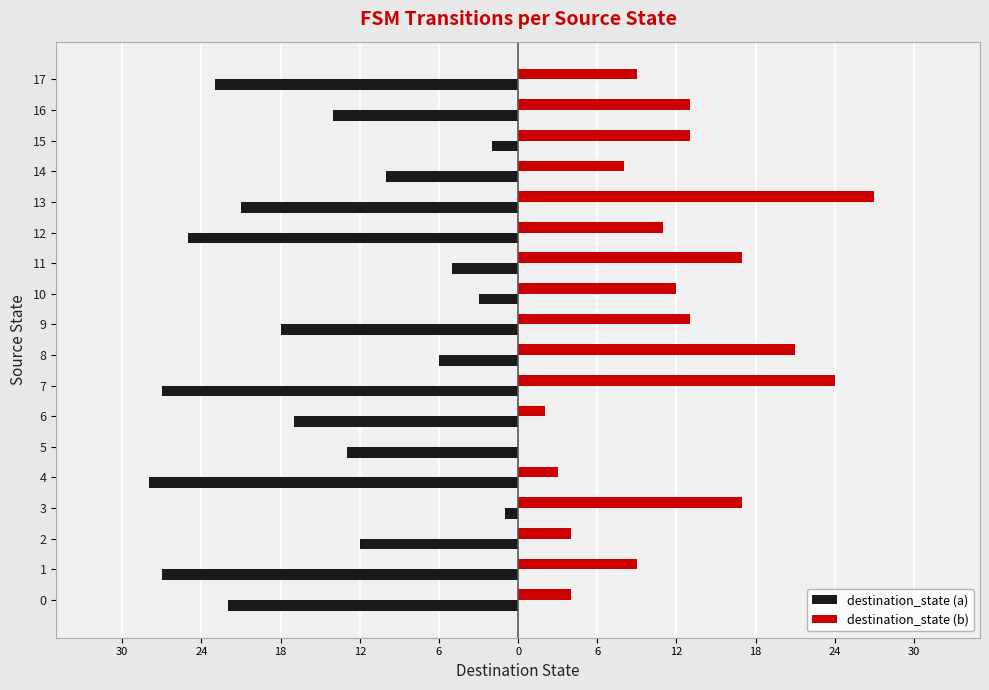

List the series in order of their peak value, highest first.

destination_state (b), destination_state (a)